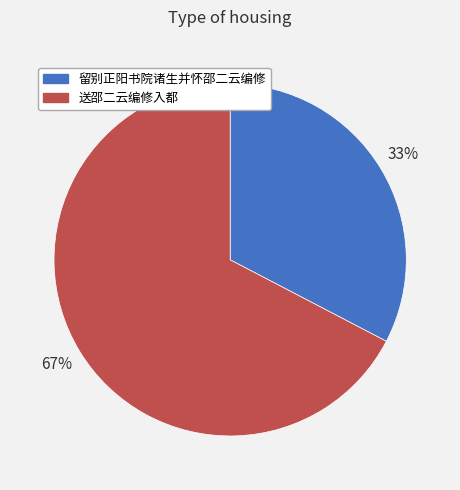

Is it true that 留别正阳书院诸生并怀邵二云编修 is 33% of the pie?

True